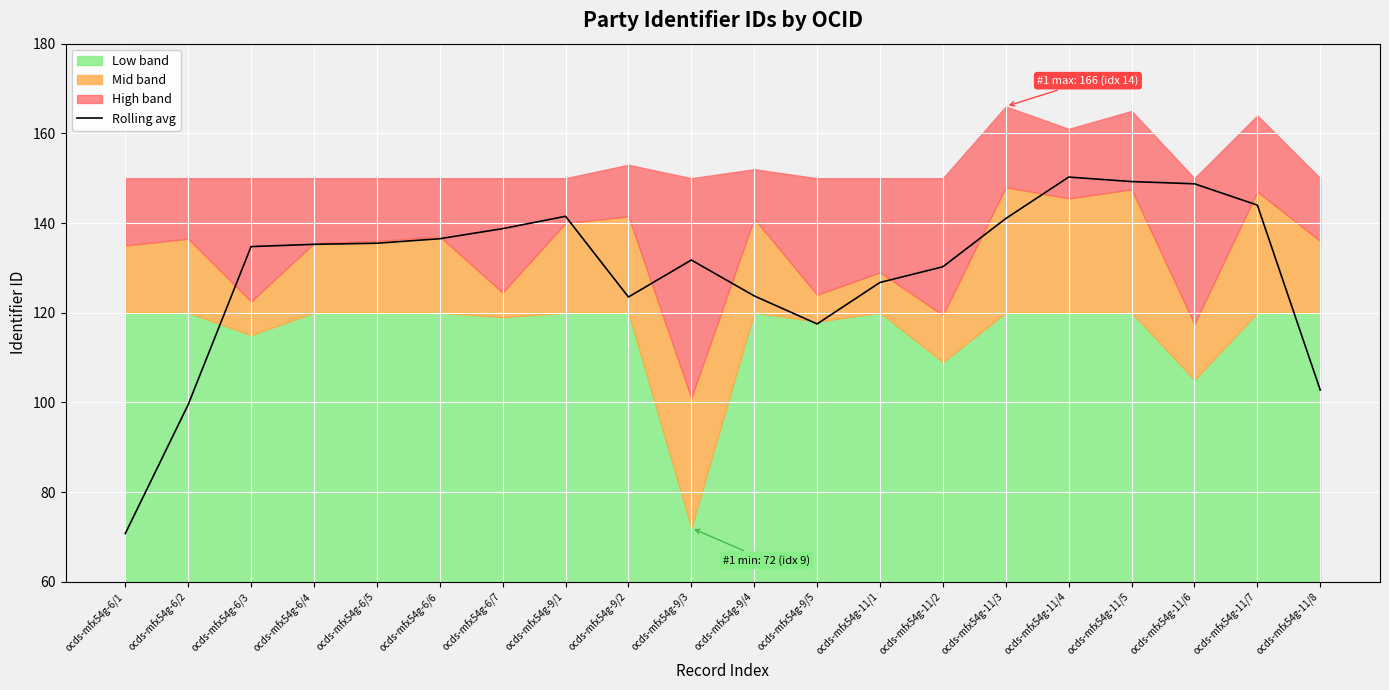

What is the approximate value at ocds-mfx54g-9/4?

123.8